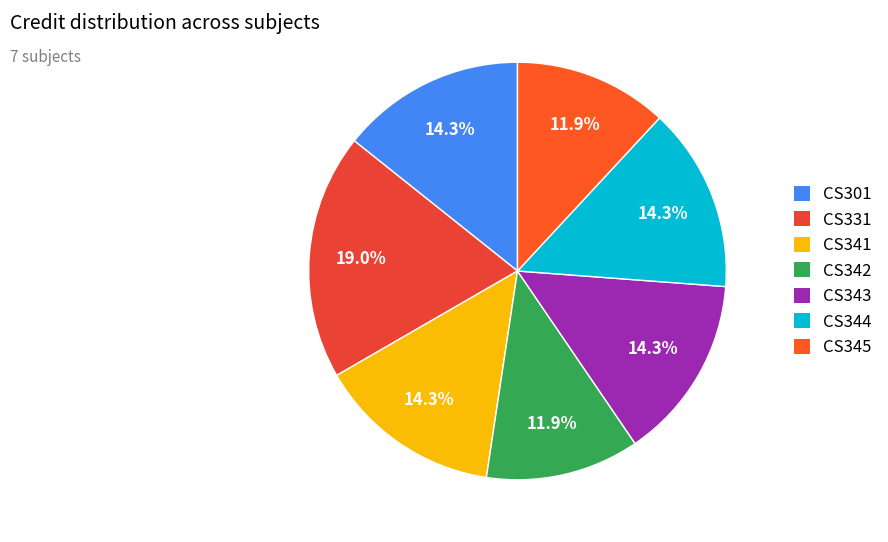

Rank the categories by value from lowest to highest.

CS342, CS345, CS301, CS341, CS343, CS344, CS331